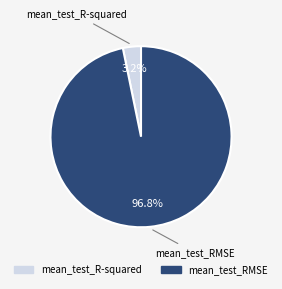

Does mean_test_RMSE account for over 50% of the chart?

Yes